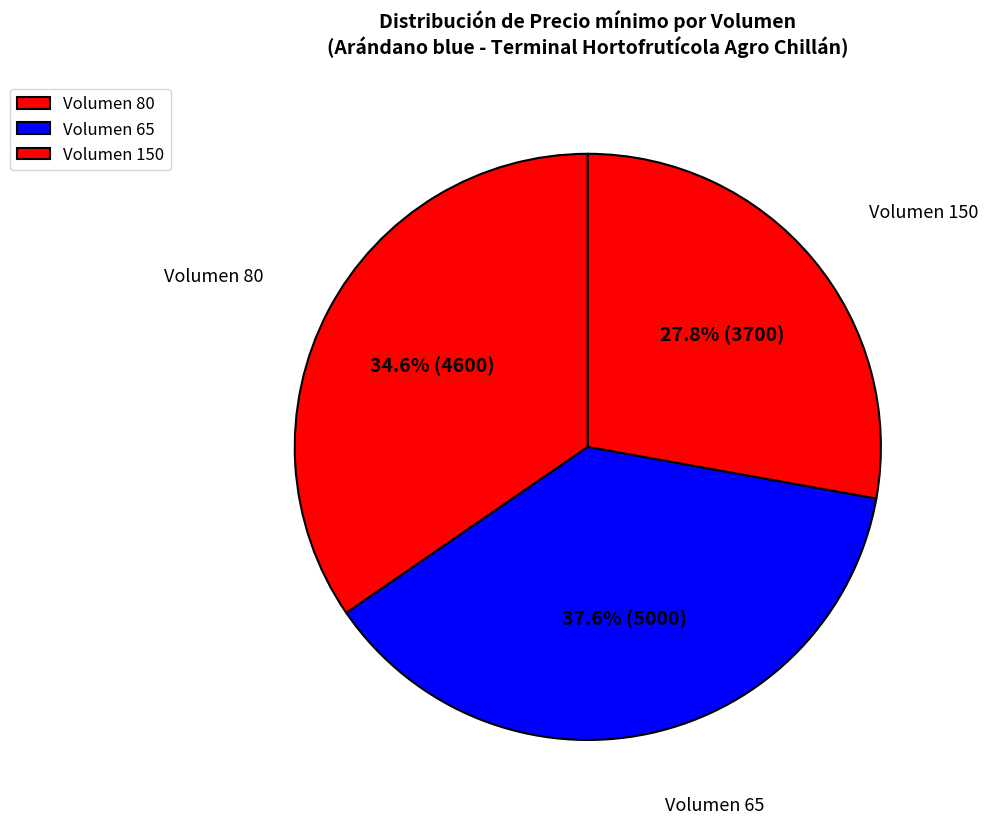

Does any single category account for the majority?

No